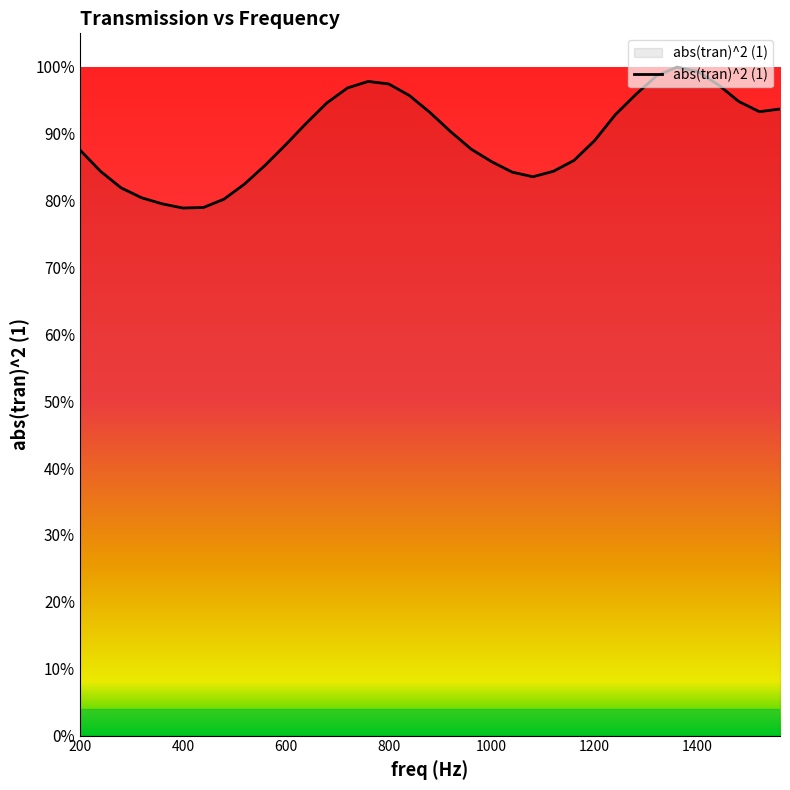

Is this an area chart (filled region under the line)?

Yes